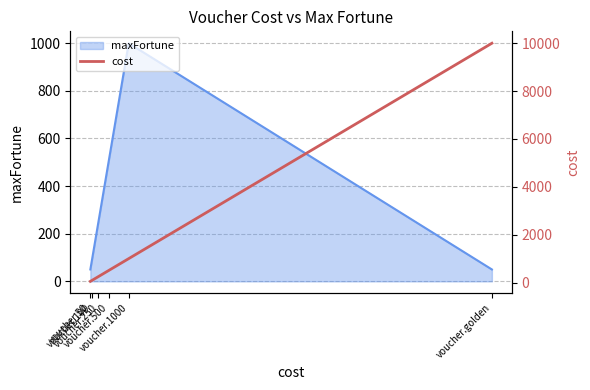

Reading left to right, transcribe all the data shown in this chart.

voucher.50=50	voucher.100=100	voucher.250=250	voucher.500=500	voucher.1000=1000	voucher.golden=10000